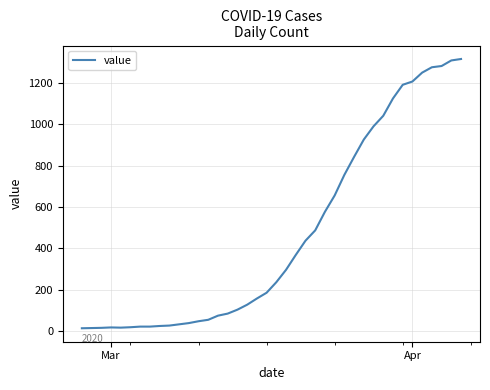

What is the difference between the maximum and minimum values?

1304